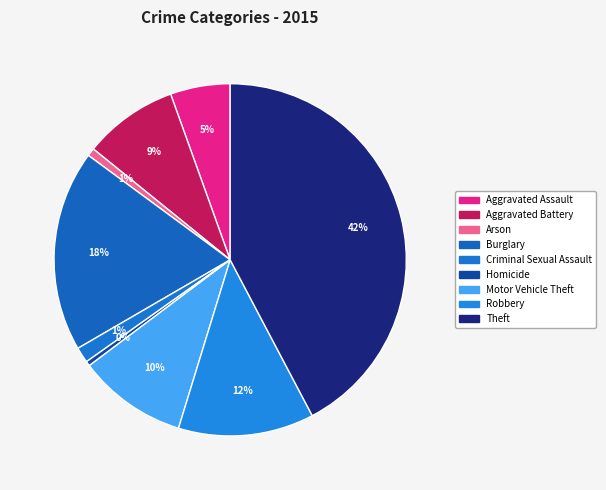

The Arson slice represents 11% of the pie. True or false?

False